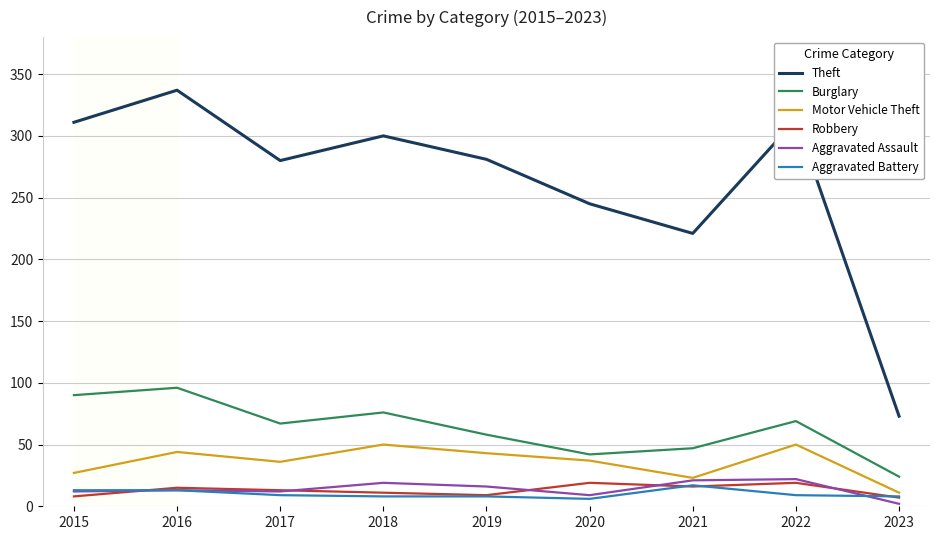

Which series has the widest spread of values?

Theft